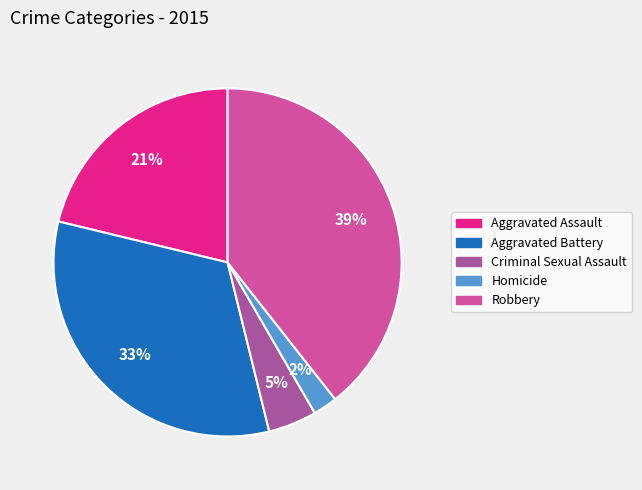

Which has a higher value, Aggravated Assault or Aggravated Battery?

Aggravated Battery